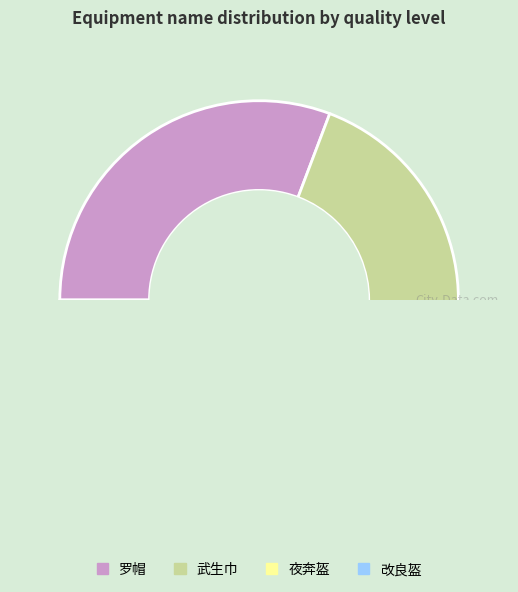

Which category has the smallest portion of the pie?

夜奔盔